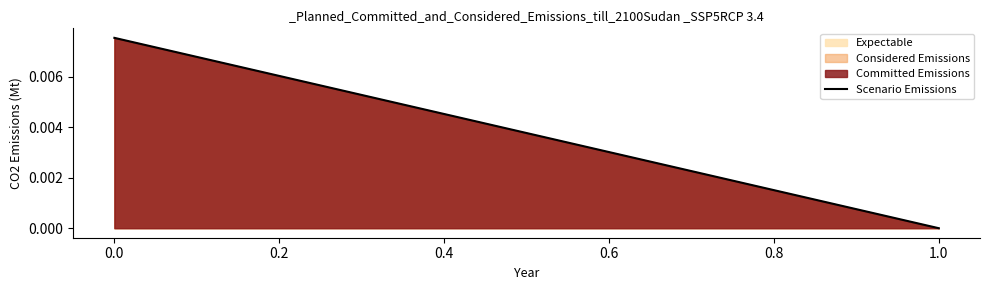

The value at 0.0 is 0.0. True or false?

False